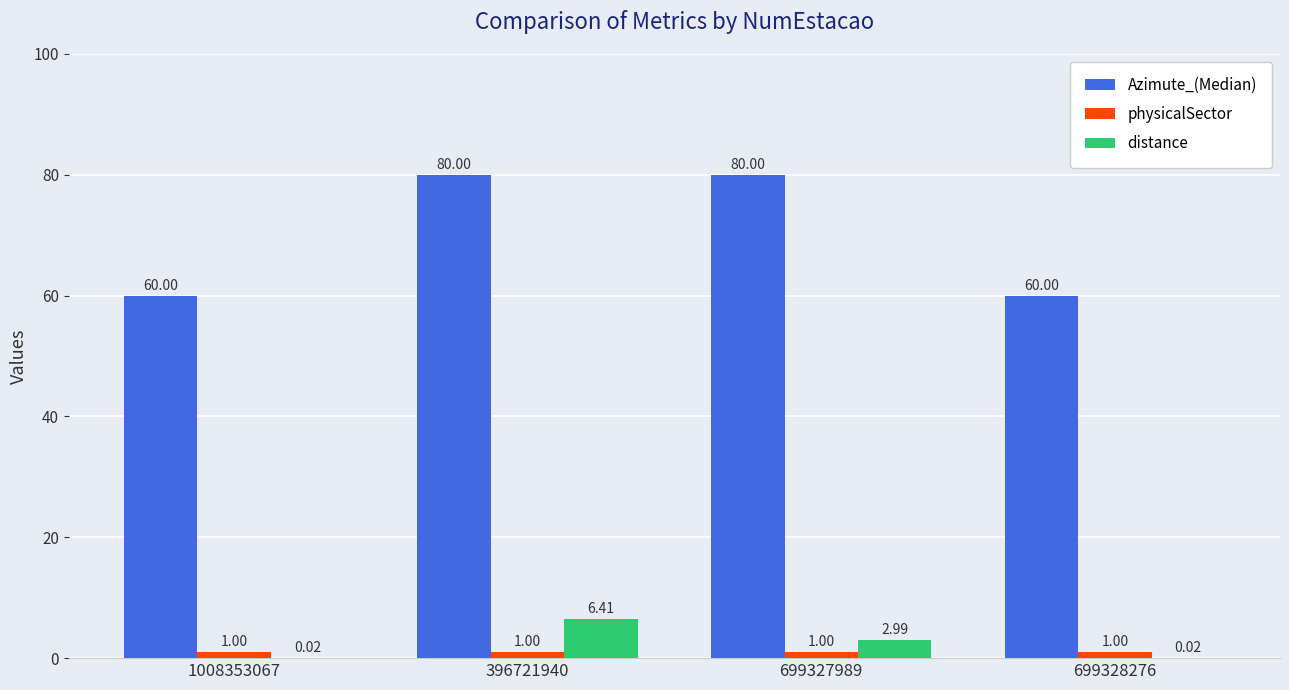

Is the value of distance at 1008353067 greater than the value of physicalSector at 699327989?

No